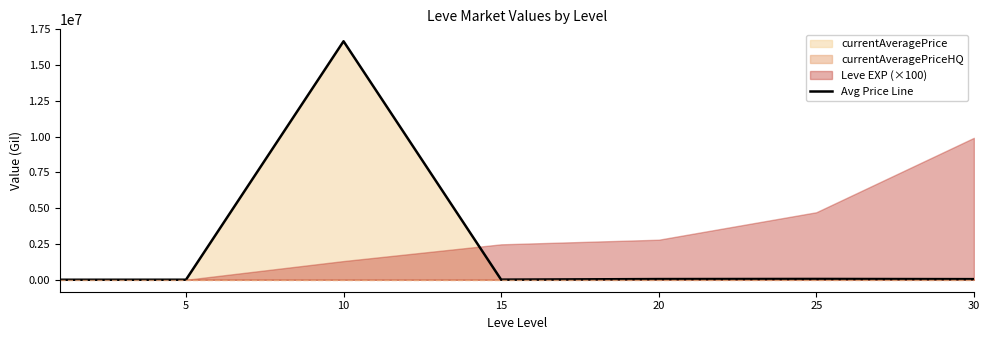

What is the change in value from 5 to 10?

+16666447.5